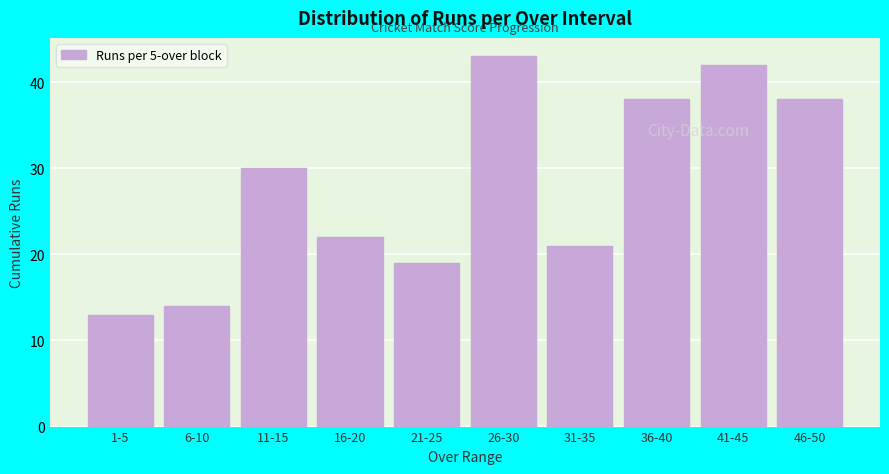

Reading right to left, what are all the values shown in this chart?

46-50=38	41-45=42	36-40=38	31-35=21	26-30=43	21-25=19	16-20=22	11-15=30	6-10=14	1-5=13